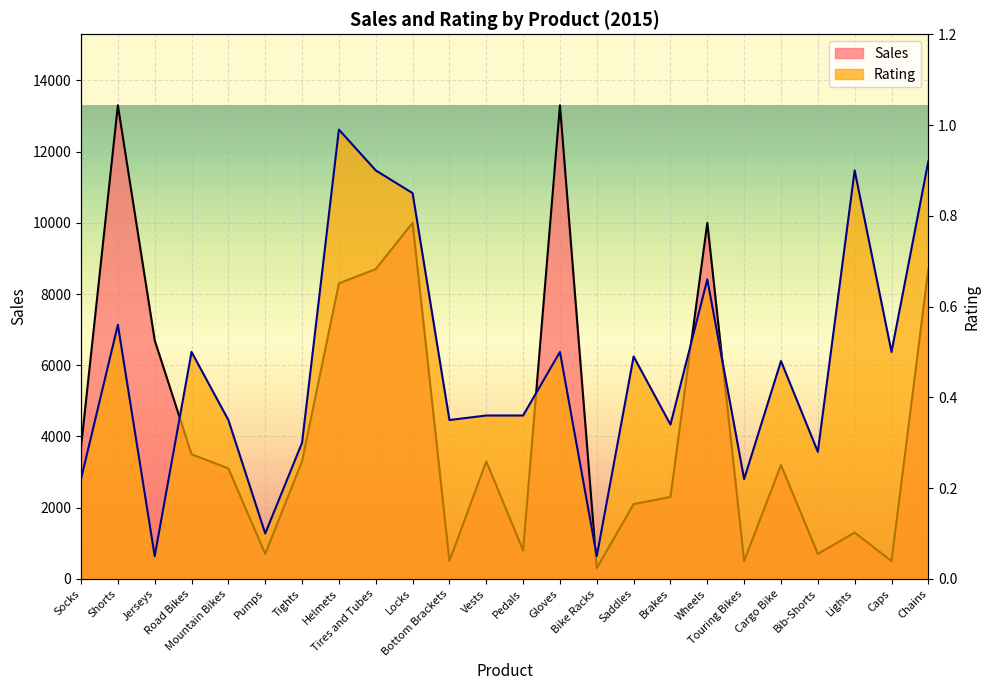

Which category has the lowest value in the Rating series?

Jerseys